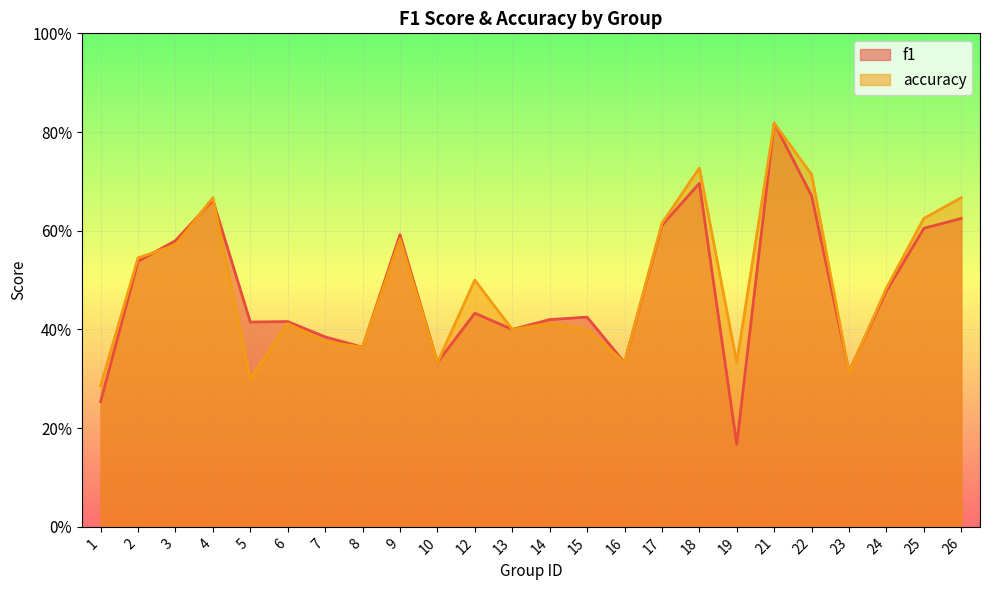

Which has a higher value, 23 or 1?

23